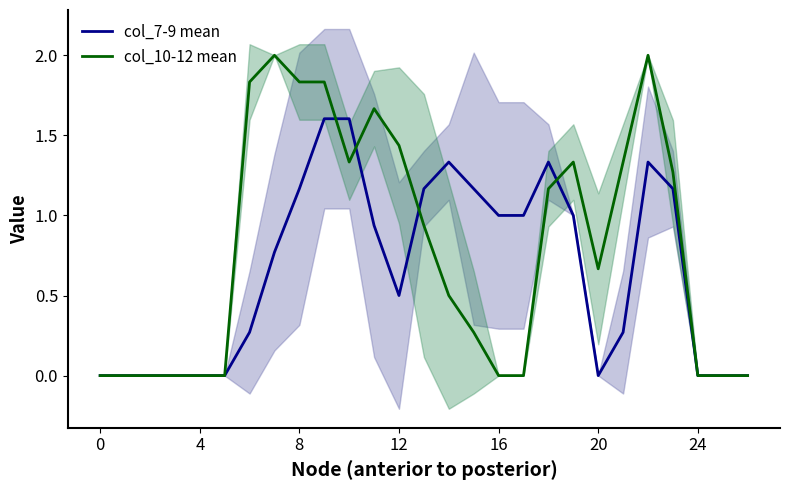

Reading left to right, what are all the values shown in this chart?

col_7-9 mean: 0.0	0.0	0.0	0.0	0.0	0.0	0.3	0.8	1.2	1.6	1.6	0.9	0.5	1.2	1.3	1.2	1.0	1.0	1.3	1.0	0.0	0.3	1.3	1.2	0.0	0.0	0.0
col_10-12 mean: 0.0	0.0	0.0	0.0	0.0	0.0	1.8	2.0	1.8	1.8	1.3	1.7	1.4	0.9	0.5	0.3	0.0	0.0	1.2	1.3	0.7	1.3	2.0	1.3	0.0	0.0	0.0